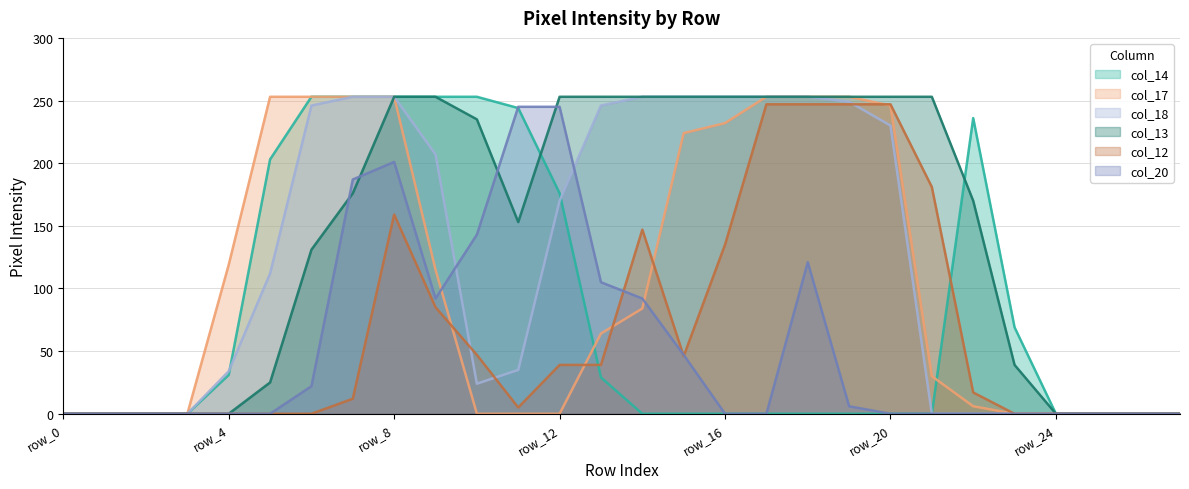

True or false: col_17 has more than 2 interior local peaks.

False